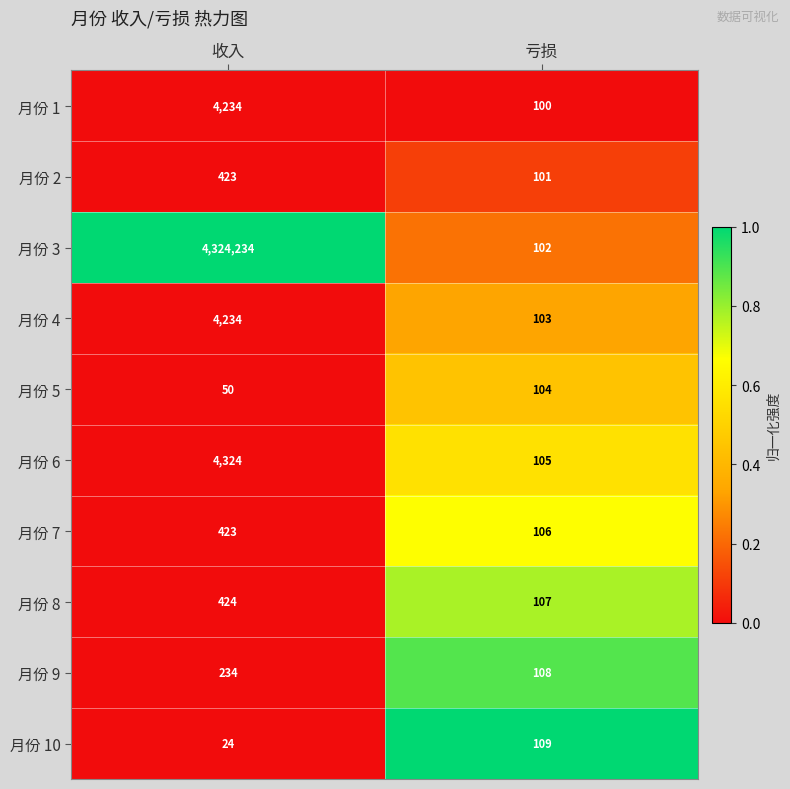

What is the highest value of the 月份 2 series?

423